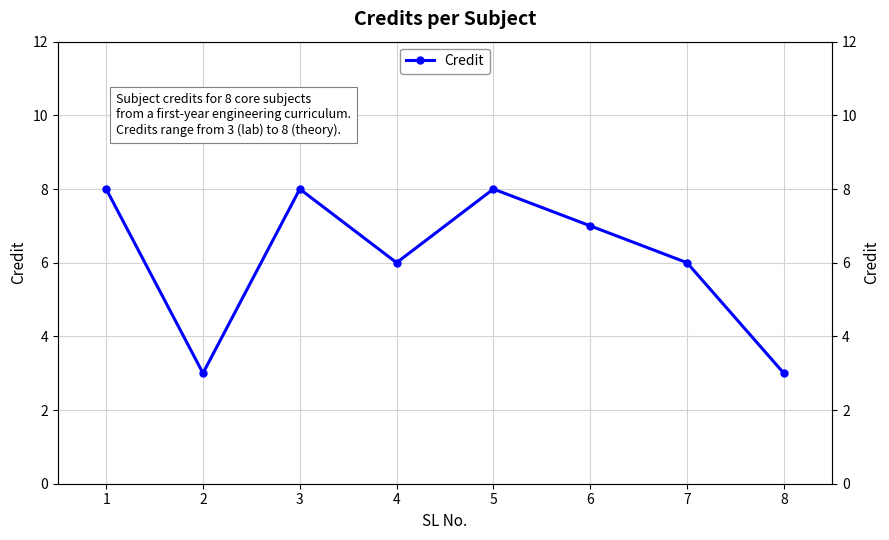

At which category does the chart reach its minimum across all series?

2